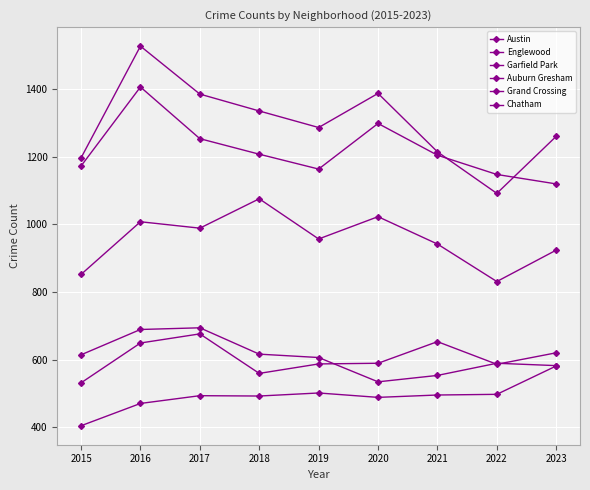

Reading left to right, what are all the values shown in this chart?

Austin: 1197	1528	1386	1336	1287	1388	1215	1092	1261
Englewood: 1173	1407	1254	1208	1164	1299	1205	1148	1120
Garfield Park: 852	1008	989	1076	957	1023	942	831	924
Auburn Gresham: 614	689	694	616	606	534	553	589	582
Grand Crossing: 531	649	676	559	587	589	653	586	620
Chatham: 404	470	493	492	501	488	495	497	581